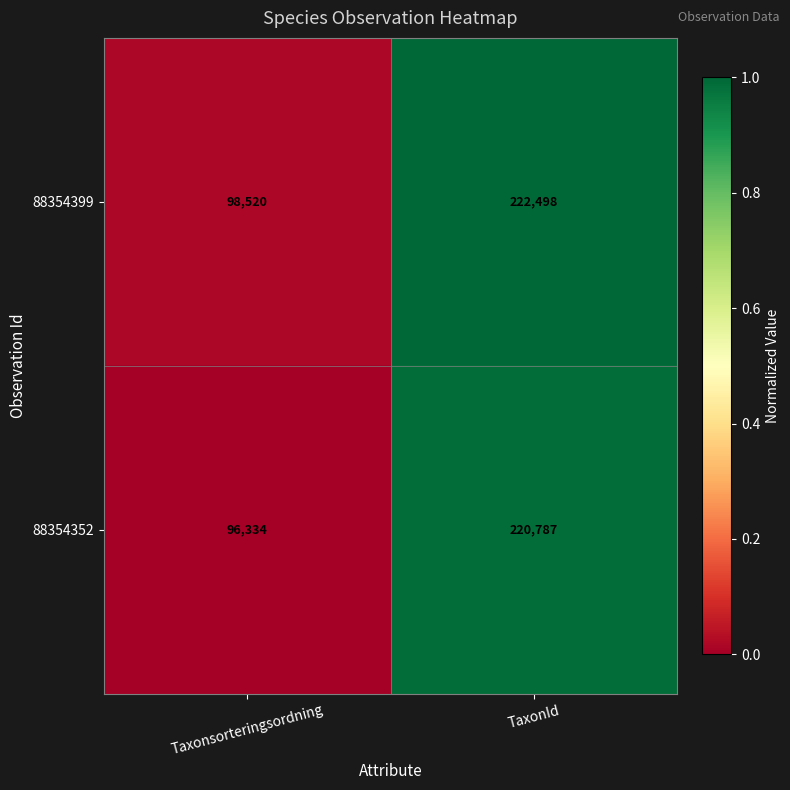

What is the greatest value displayed?

222498